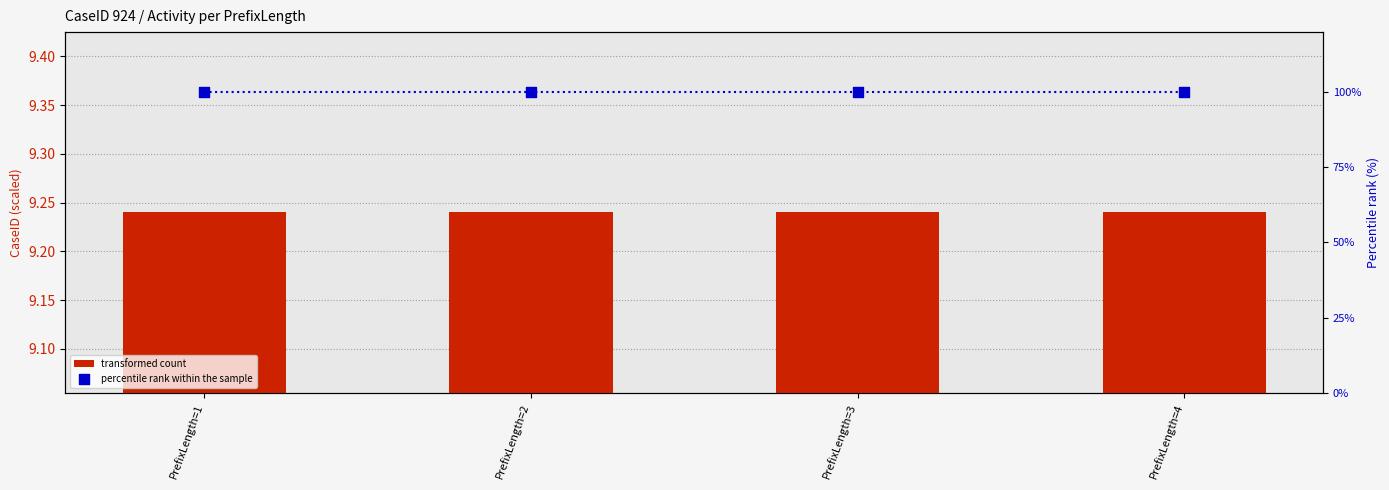

Which series reaches the minimum Y coordinate?

transformed count